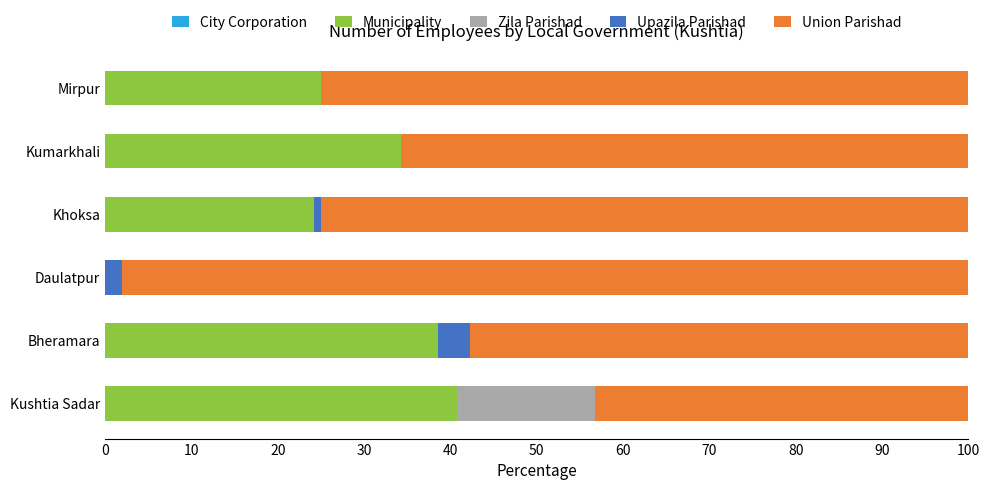

The Municipality series shows 38.5 at Bheramara. True or false?

True